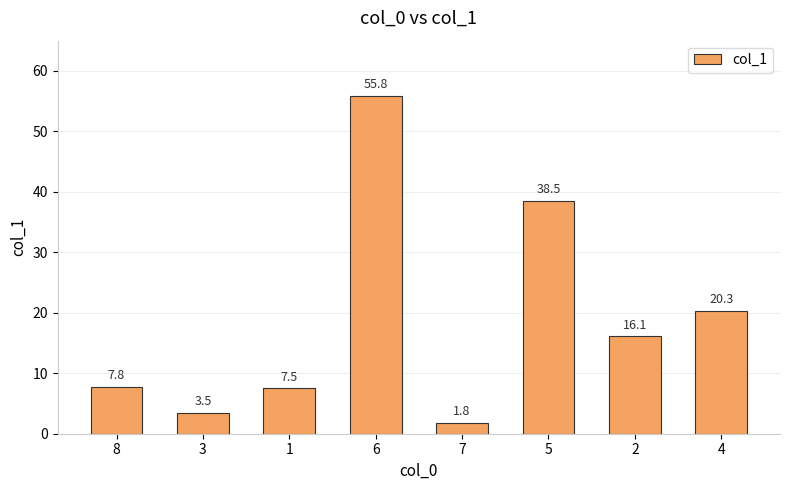

Reading right to left, what are all the values shown in this chart?

4=20.3	2=16.1	5=38.5	7=1.8	6=55.8	1=7.5	3=3.5	8=7.8